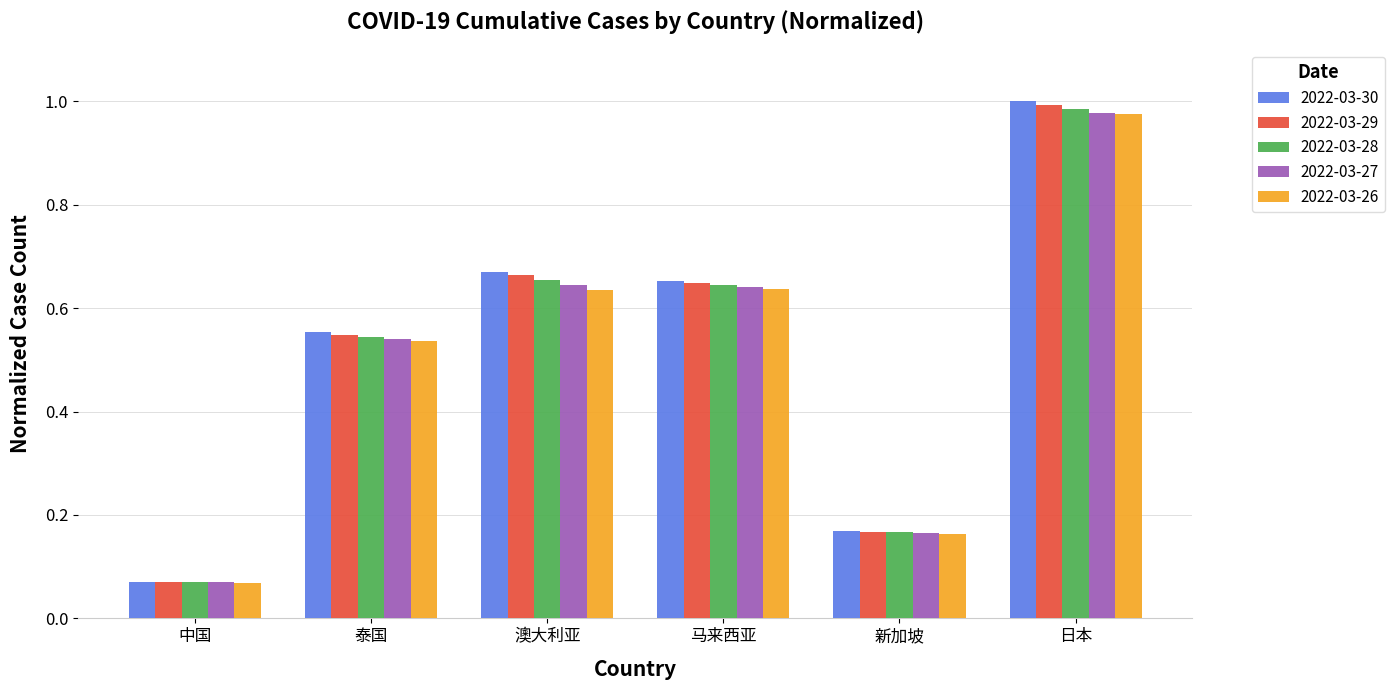

What is the difference between the maximum and minimum values in the 2022-03-27 series?

0.9